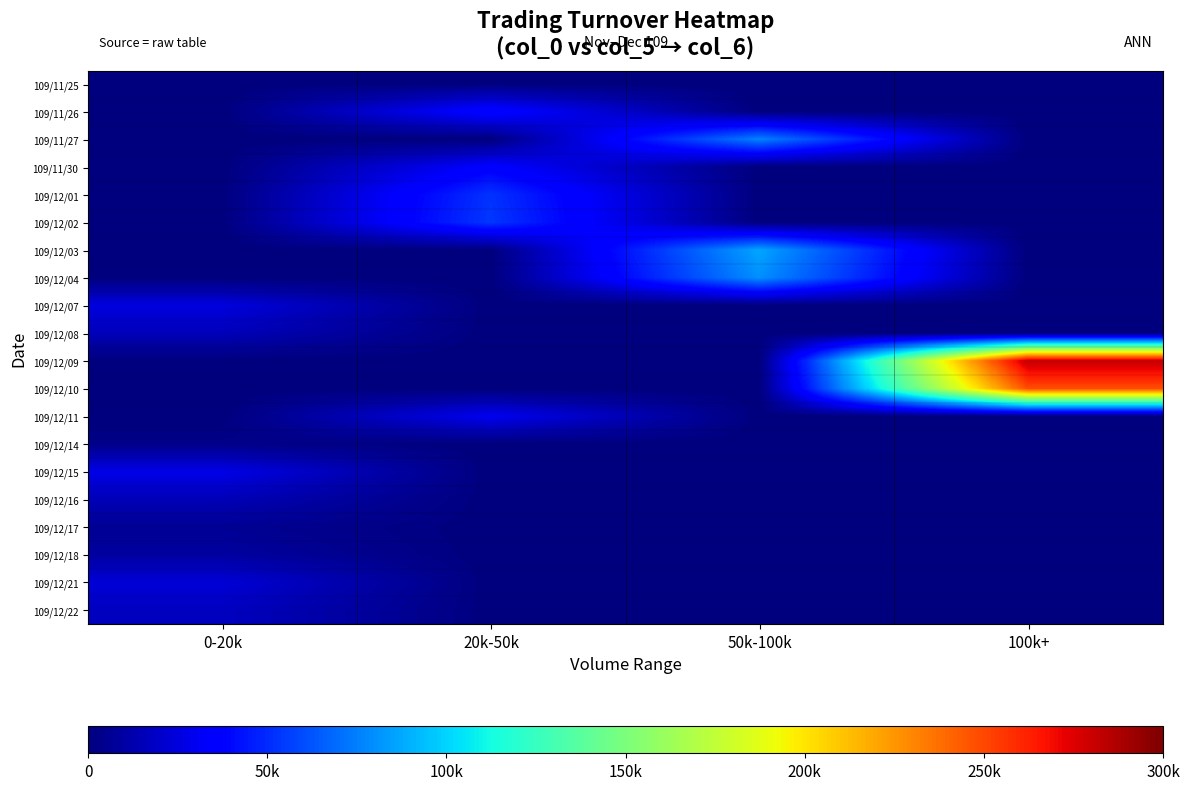

Reading left to right, extract all data points from this chart.

109/11/25: 0-20k=0	20k-50k=0	50k-100k=0	100k+=0
109/11/26: 0-20k=0	20k-50k=38720	50k-100k=0	100k+=0
109/11/27: 0-20k=0	20k-50k=0	50k-100k=76280	100k+=0
109/11/30: 0-20k=0	20k-50k=35440	50k-100k=0	100k+=0
109/12/01: 0-20k=0	20k-50k=52500	50k-100k=0	100k+=0
109/12/02: 0-20k=0	20k-50k=53880	50k-100k=0	100k+=0
109/12/03: 0-20k=0	20k-50k=0	50k-100k=86590	100k+=0
109/12/04: 0-20k=0	20k-50k=0	50k-100k=79980	100k+=0
109/12/07: 0-20k=25110	20k-50k=0	50k-100k=0	100k+=0
109/12/08: 0-20k=15600	20k-50k=0	50k-100k=0	100k+=0
109/12/09: 0-20k=0	20k-50k=0	50k-100k=0	100k+=282050
109/12/10: 0-20k=0	20k-50k=0	50k-100k=0	100k+=248280
109/12/11: 0-20k=0	20k-50k=29920	50k-100k=0	100k+=0
109/12/14: 0-20k=2760	20k-50k=0	50k-100k=0	100k+=0
109/12/15: 0-20k=27540	20k-50k=0	50k-100k=0	100k+=0
109/12/16: 0-20k=14920	20k-50k=0	50k-100k=0	100k+=0
109/12/17: 0-20k=5690	20k-50k=0	50k-100k=0	100k+=0
109/12/18: 0-20k=8890	20k-50k=0	50k-100k=0	100k+=0
109/12/21: 0-20k=23120	20k-50k=0	50k-100k=0	100k+=0
109/12/22: 0-20k=17300	20k-50k=0	50k-100k=0	100k+=0